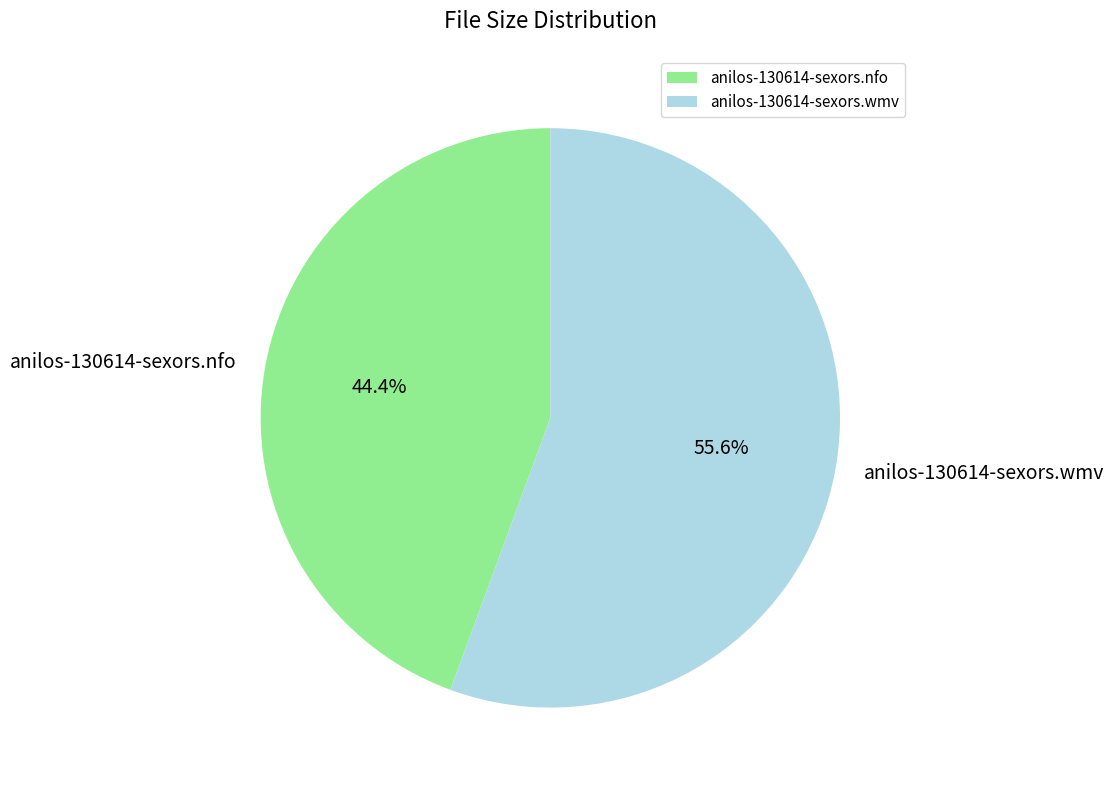

What percentage is the anilos-130614-sexors.nfo slice, to the nearest percent?

44%